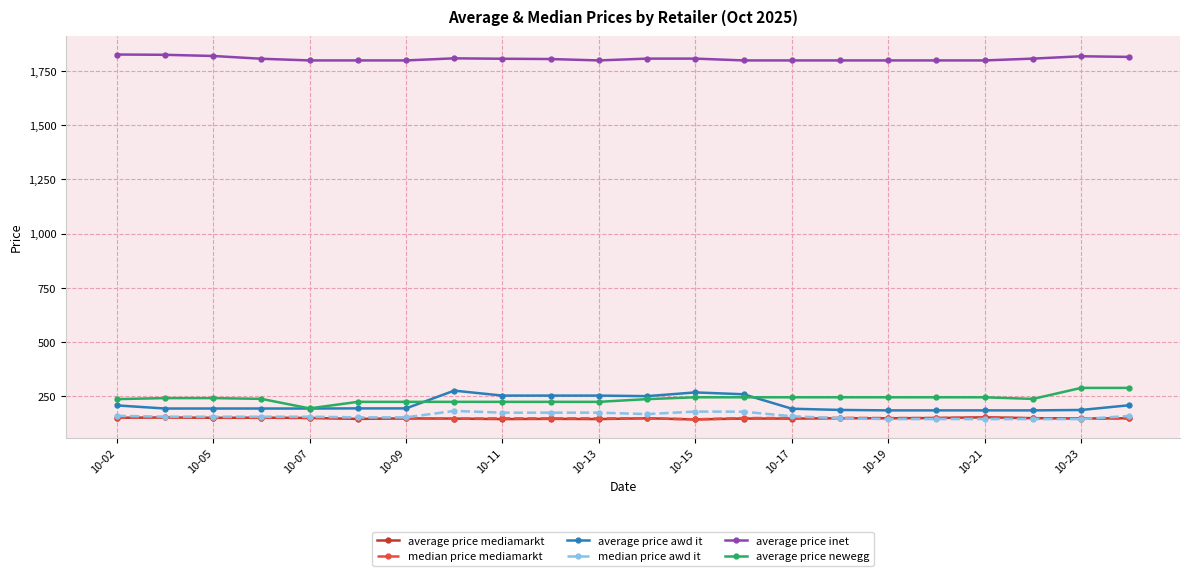

What is the sum of all median price awd it values?

3513.1